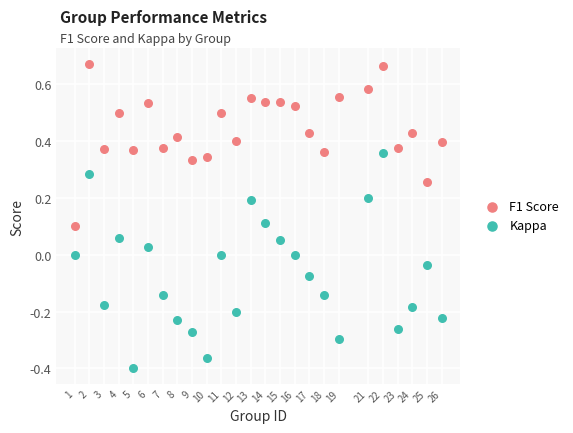

Which series has the widest spread of Y values?

Kappa